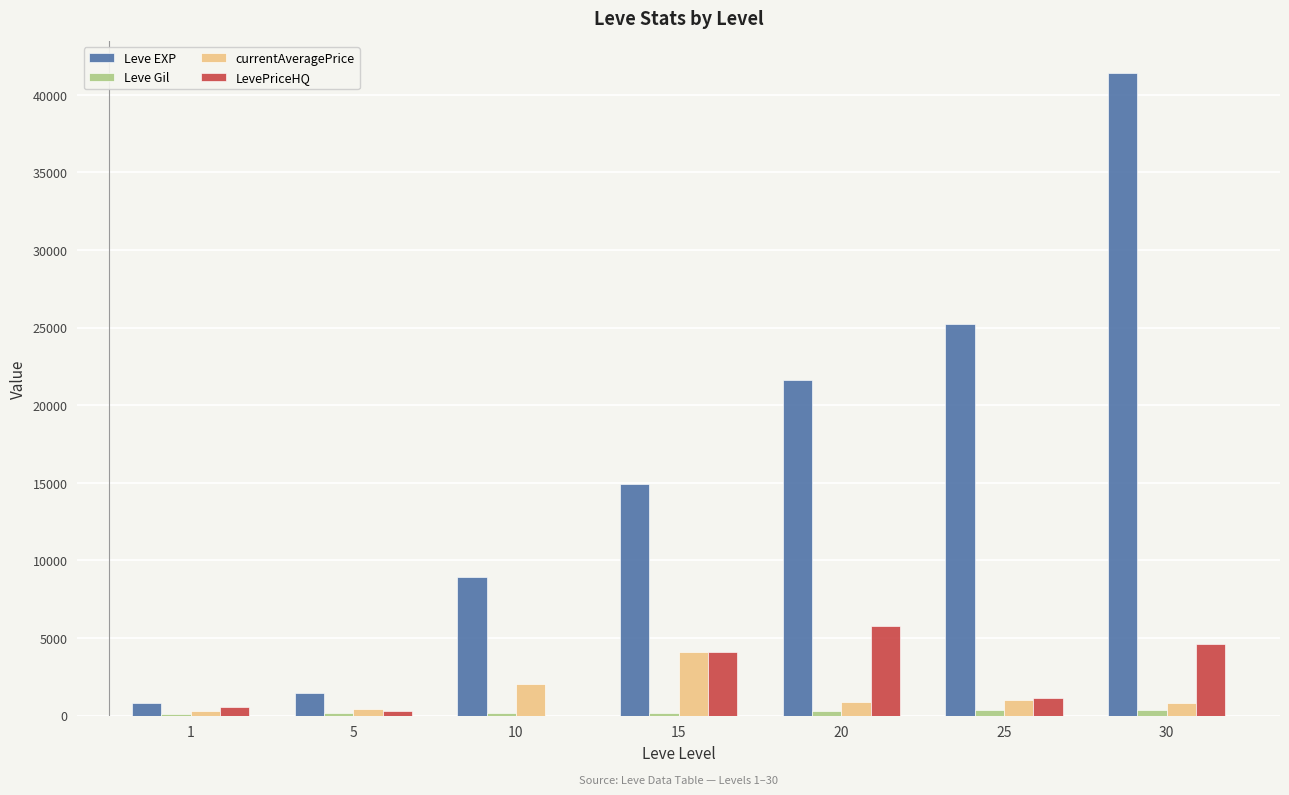

How many groups of bars are there?

7